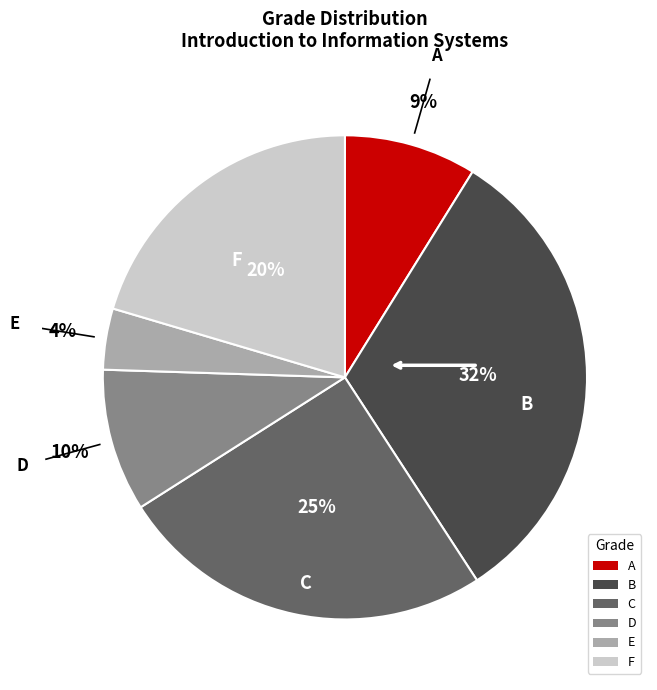

Which slice is the largest?

B